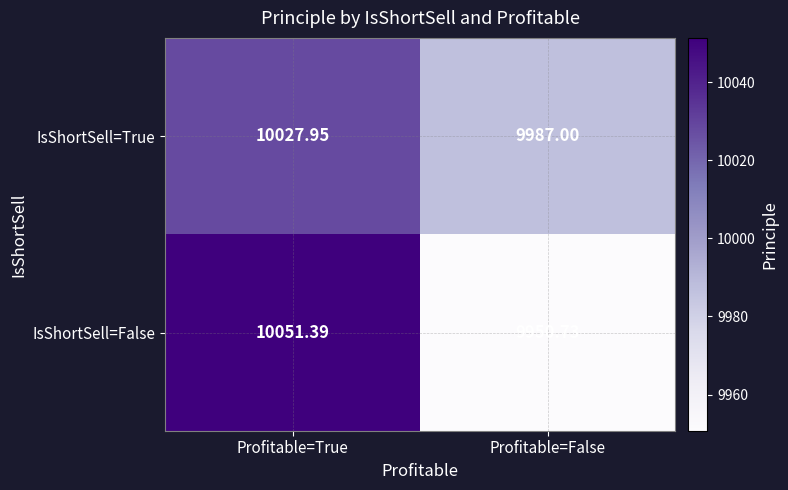

Which category has the lowest value across all series?

Profitable=False